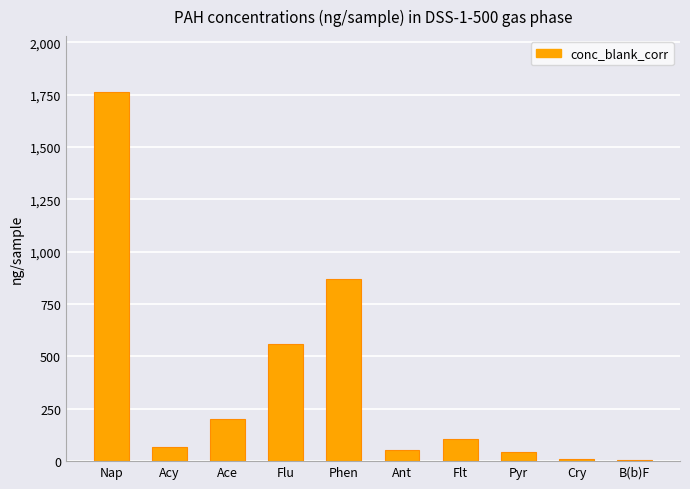

What is the change in value from Nap to Flu?

-1203.5